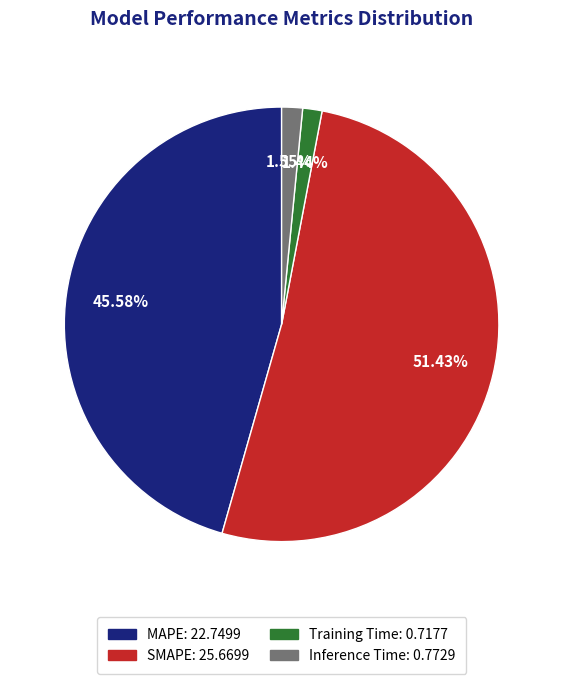

To the nearest percent, what is the average slice percentage?

25%